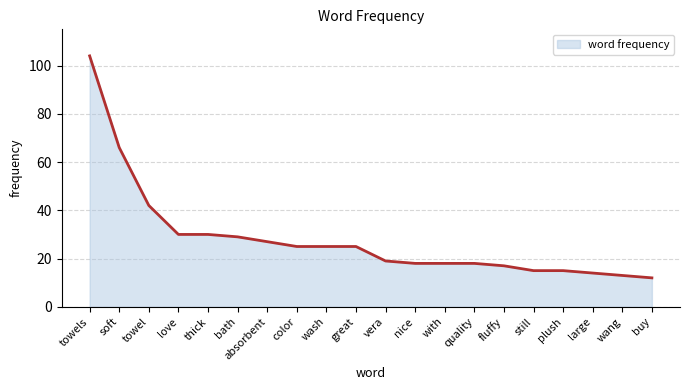

The chart shows a value of 10 at absorbent. True or false?

False